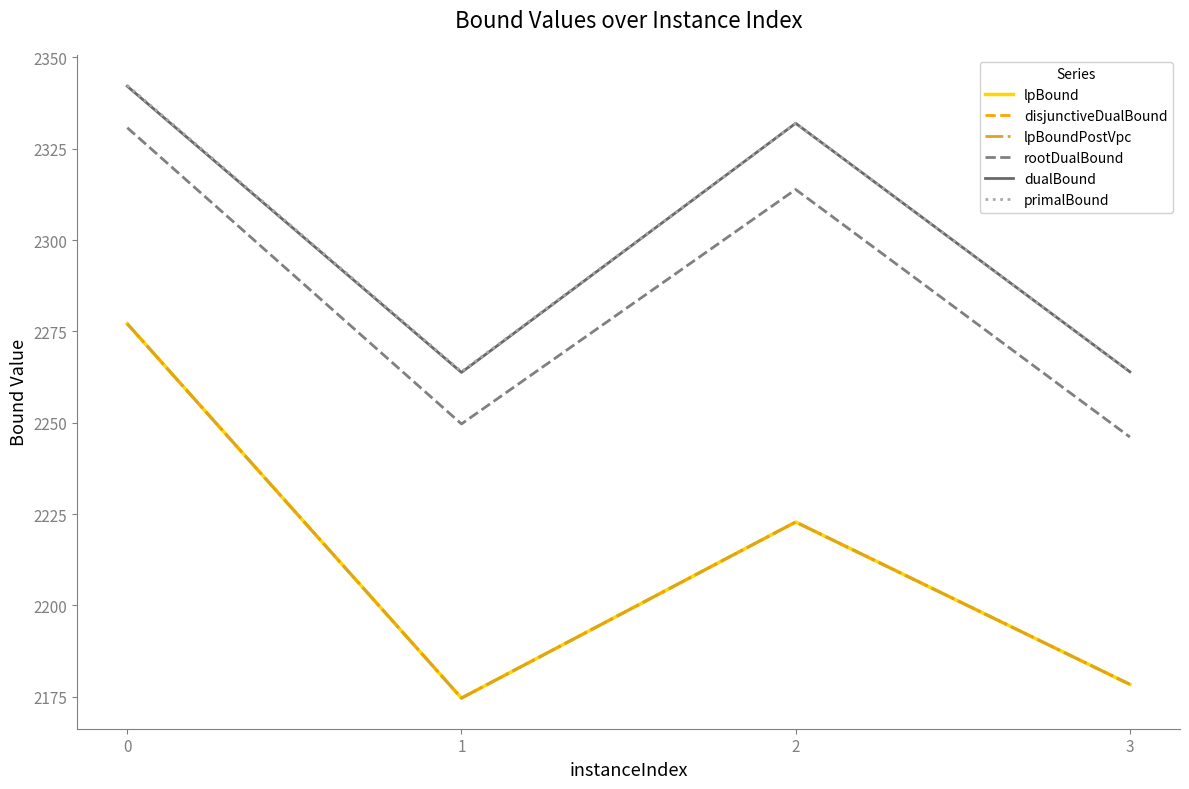

What is the average value of the lpBound series?

2213.2